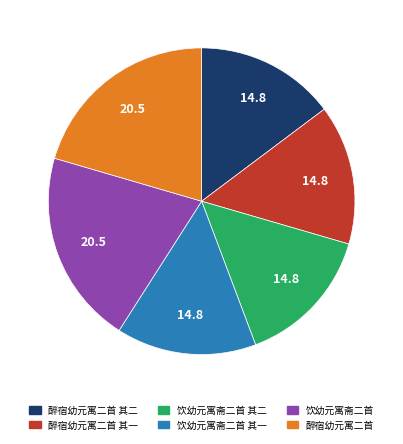

Is there any slice that represents more than half of the pie?

No